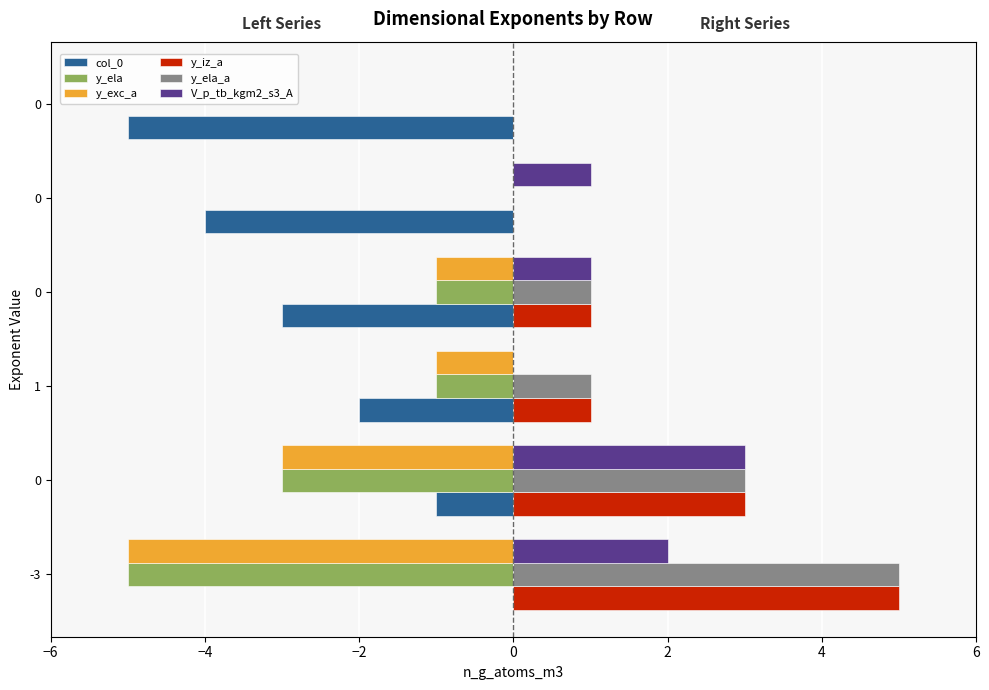

What are all the series names shown in the legend?

col_0, y_ela, y_exc_a, y_iz_a, y_ela_a, V_p_tb_kgm2_s3_A